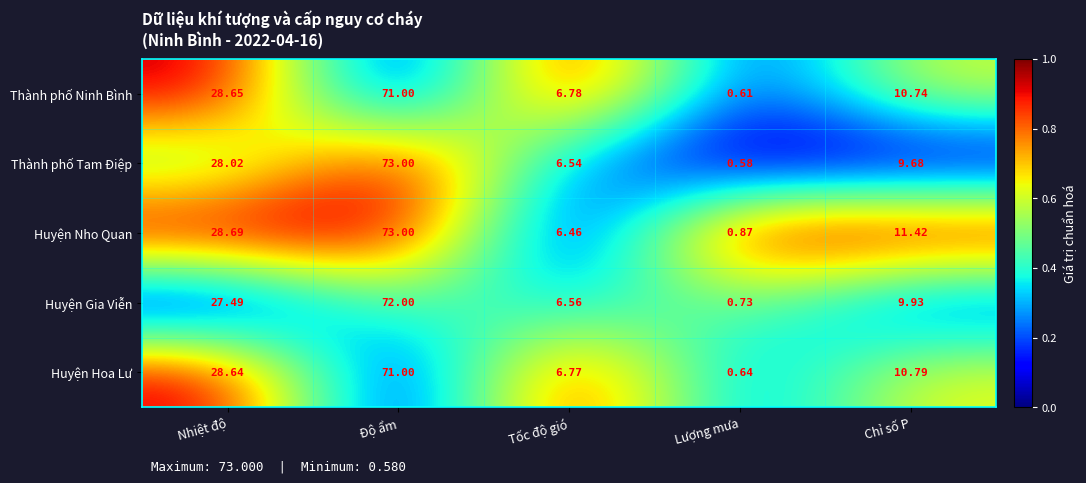

At which category is the sum across all series the highest?

Độ ẩm